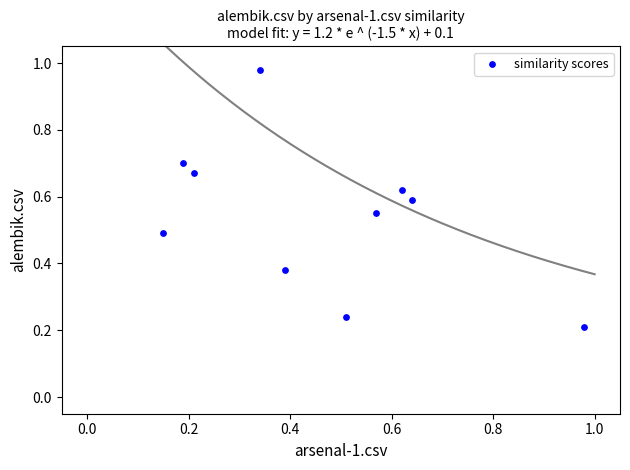

What is the average X value?

0.5